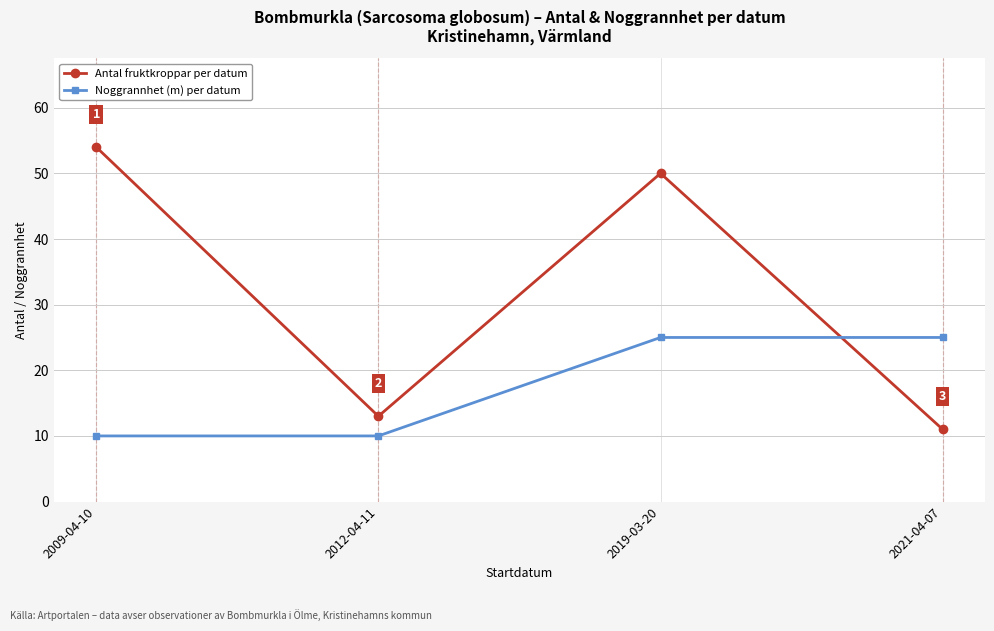

Does the chart have visible grid lines?

Yes